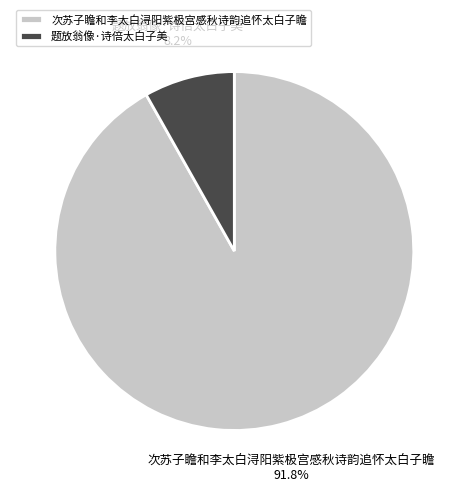

Combined, what portion of the pie is 题放翁像·诗倍太白子美 and 次苏子瞻和李太白浔阳紫极宫感秋诗韵追怀太白子瞻?

100.0%